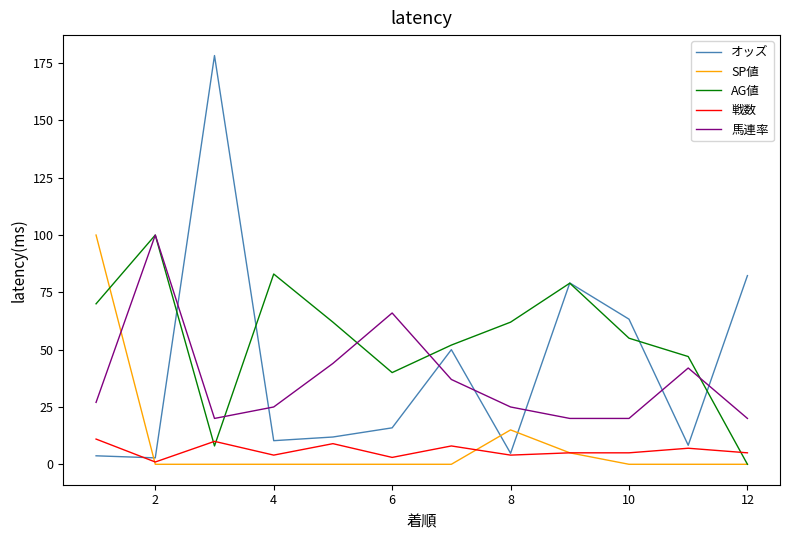

Which series has the largest range (max minus min)?

オッズ